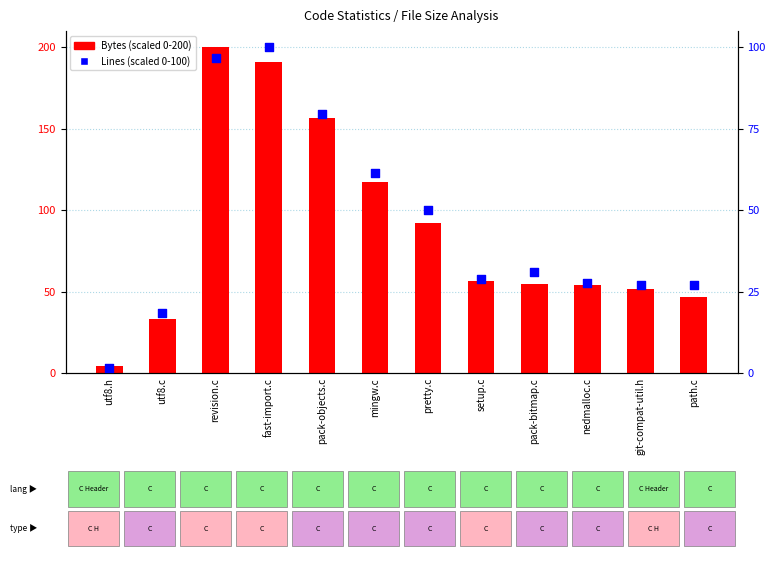

What are all the series names shown in the legend?

Bytes (scaled), Lines (scaled)